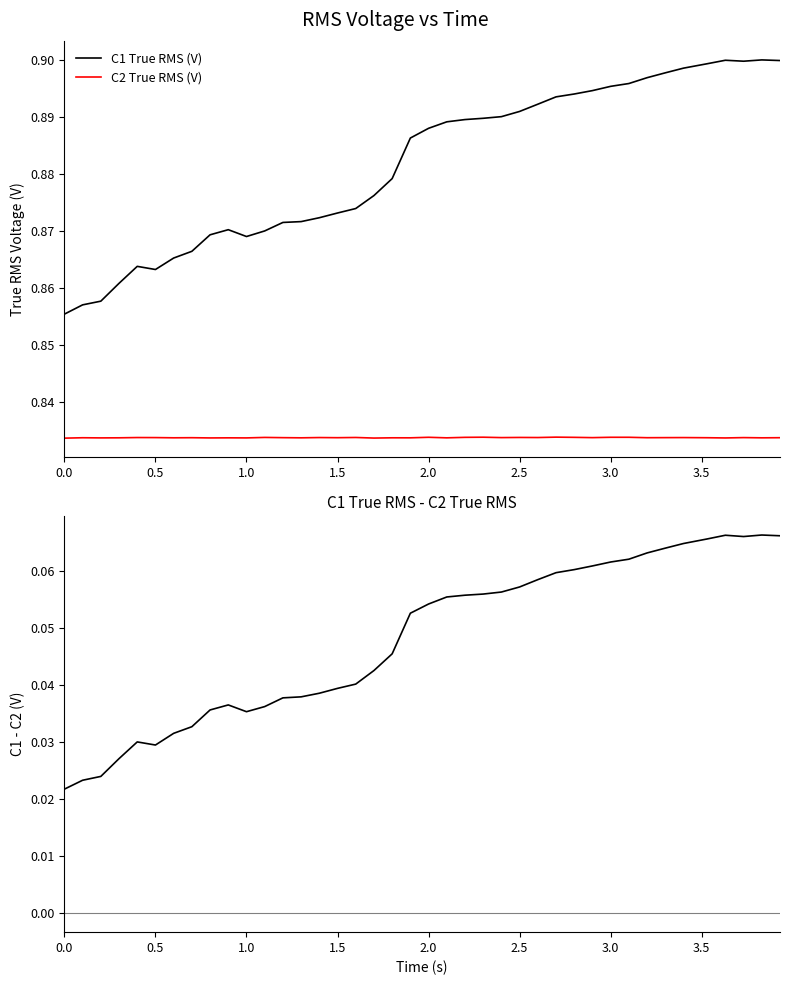

True or false: C1 True RMS (V) and C2 True RMS (V) cross at least once.

False